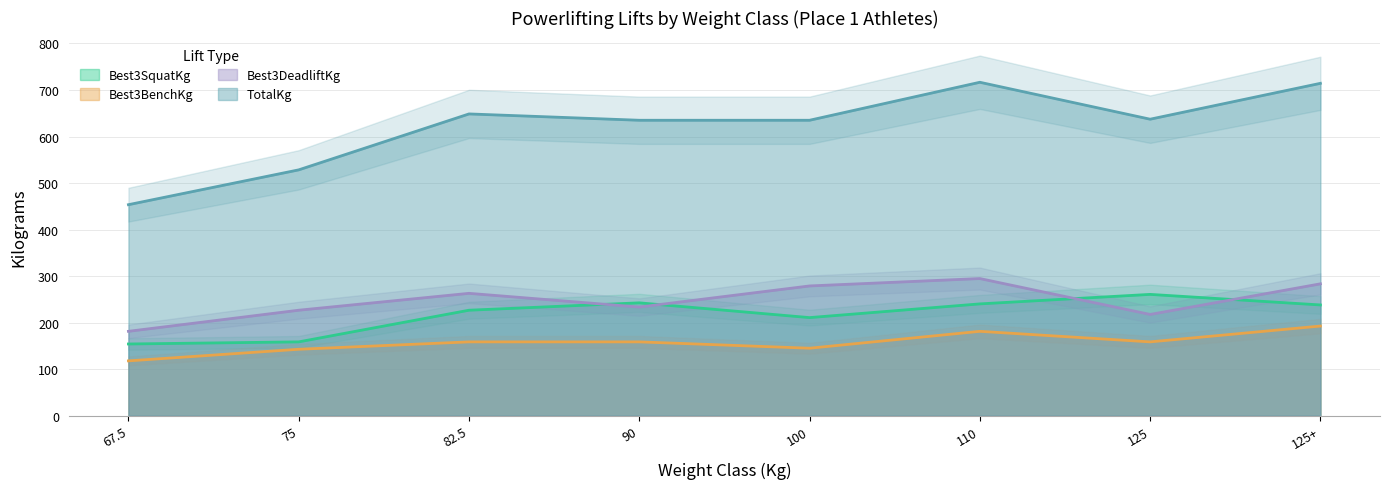

What is the label of the 7th point from the right?

75